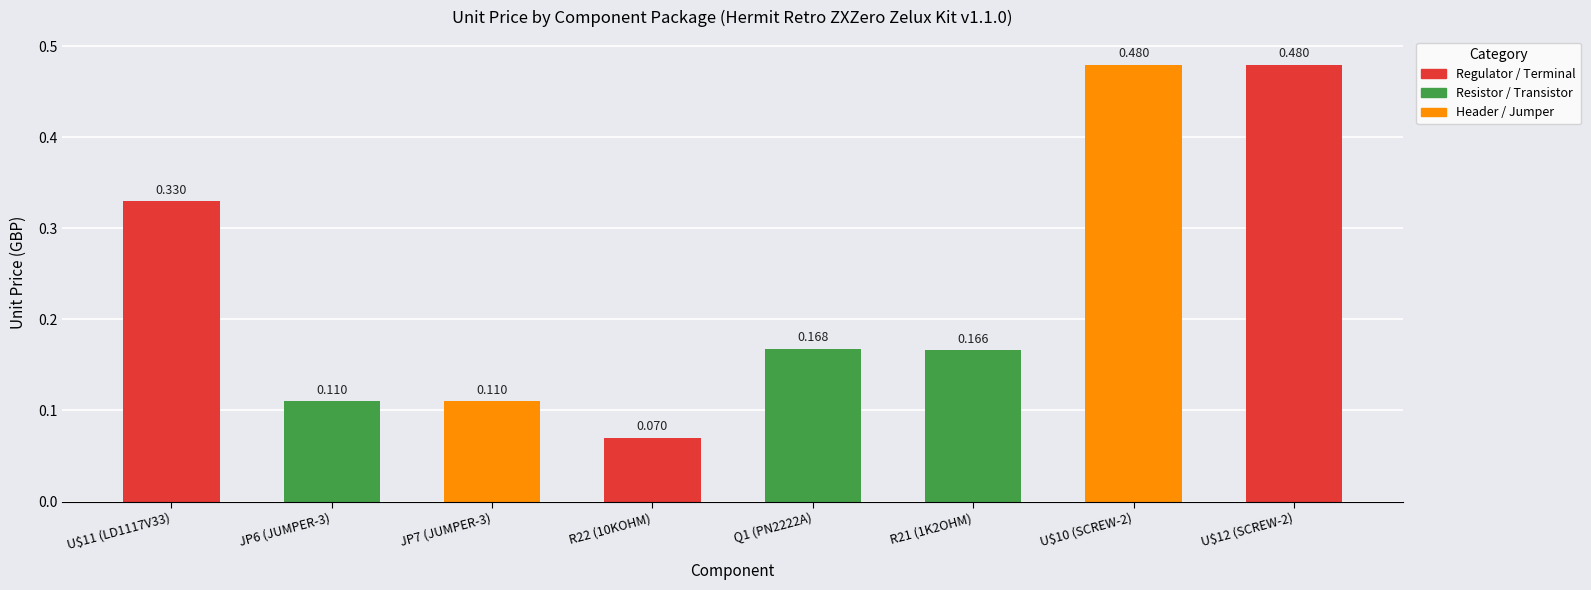

Count the values in the range 0 to 1.

8